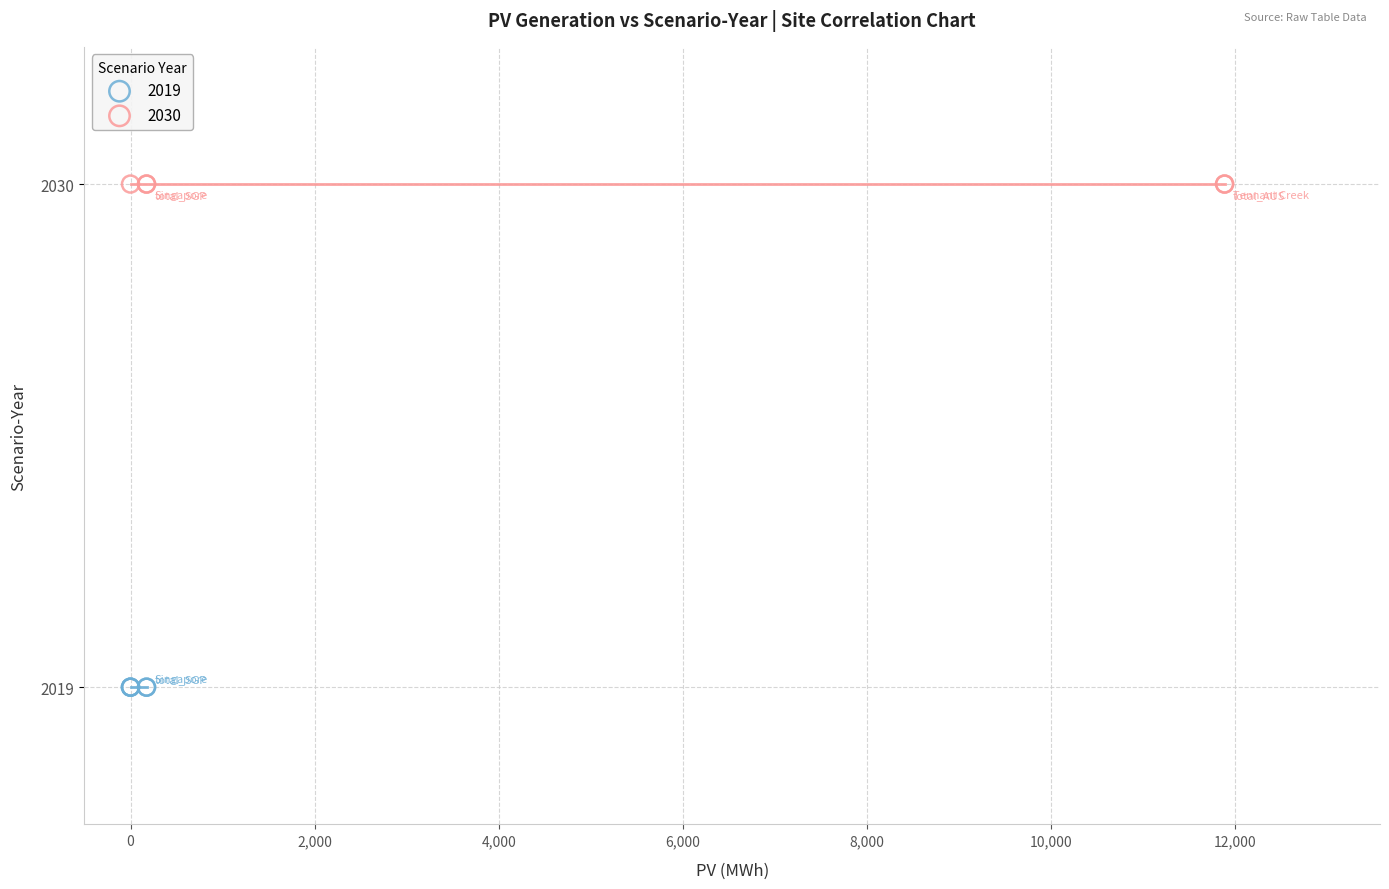

Which series contains the lowest Y value?

2019